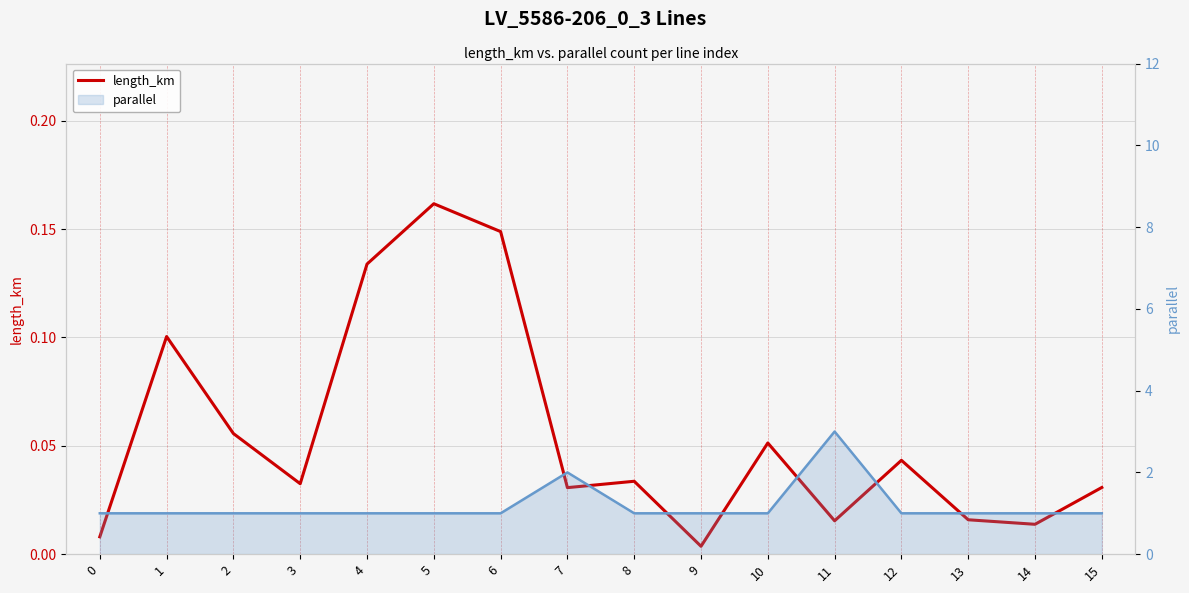

Which series has the largest total across all categories?

parallel